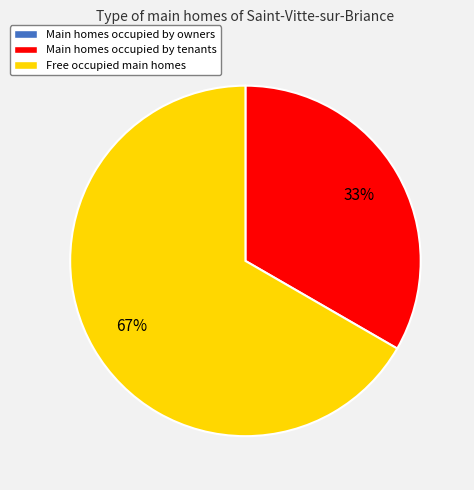

To the nearest percent, what percentage of the pie is Main homes occupied by tenants?

33%